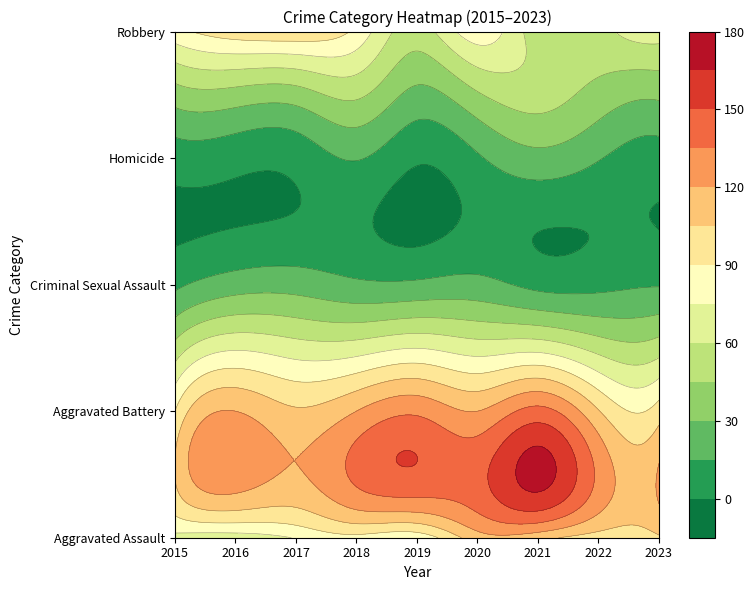

List the series in order of their peak value, highest first.

Aggravated Battery, Aggravated Assault, Robbery, Homicide, Criminal Sexual Assault